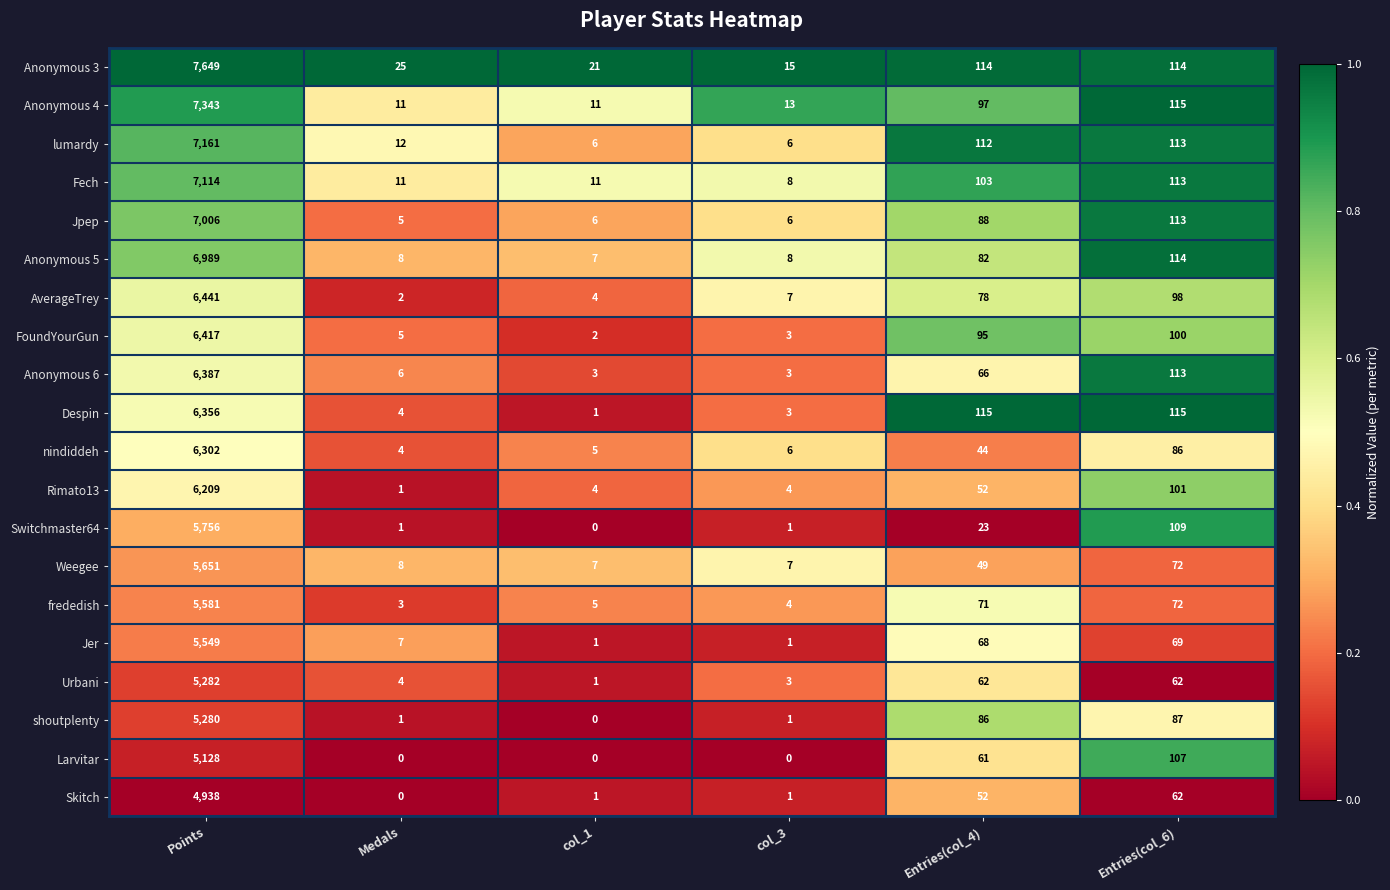

What is the sum of all nindiddeh values?

6447